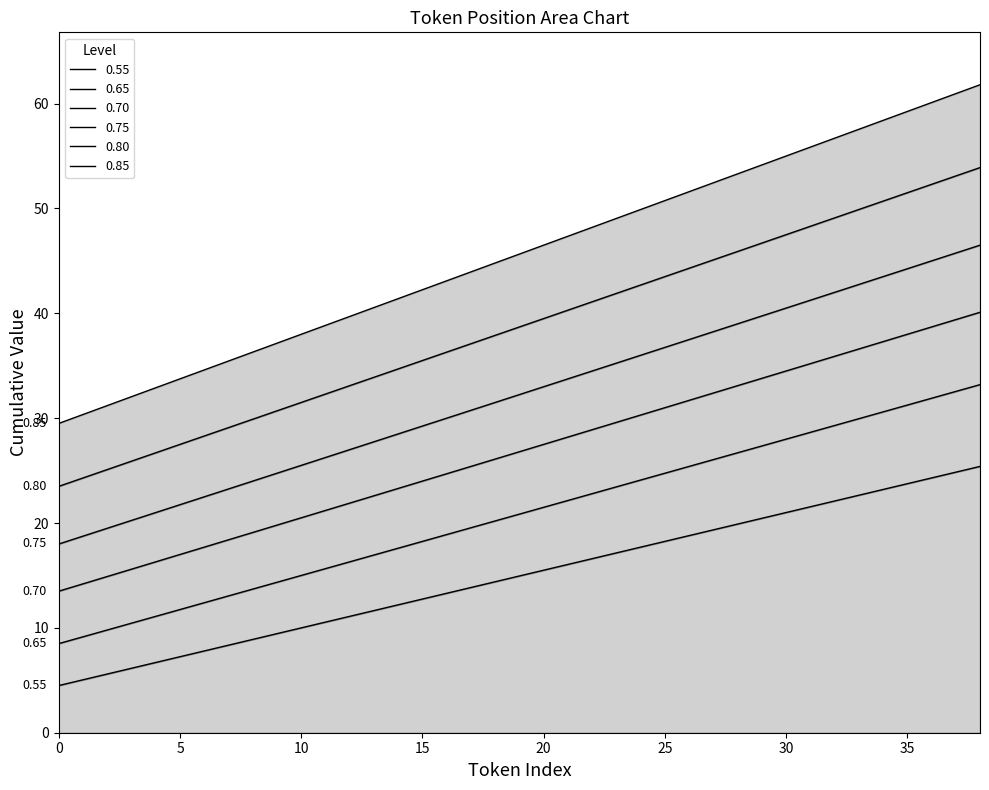

What is the value of the 23rd point from the left?

16.6